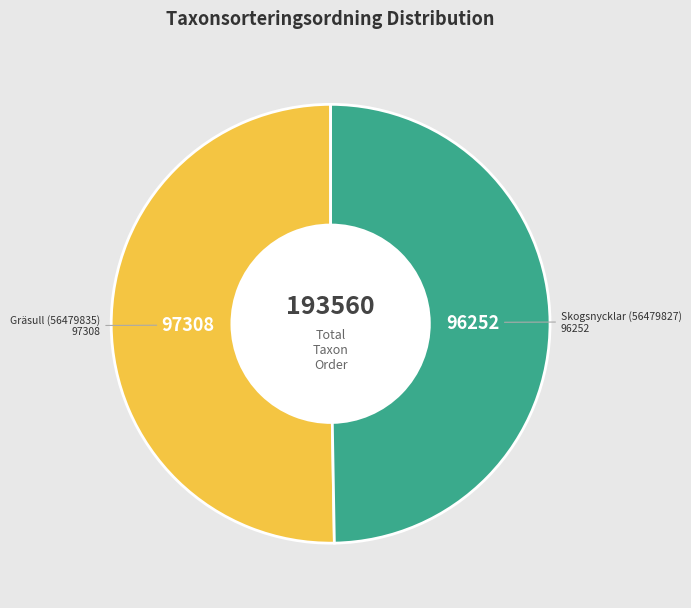

Is there a majority slice in this chart?

Yes